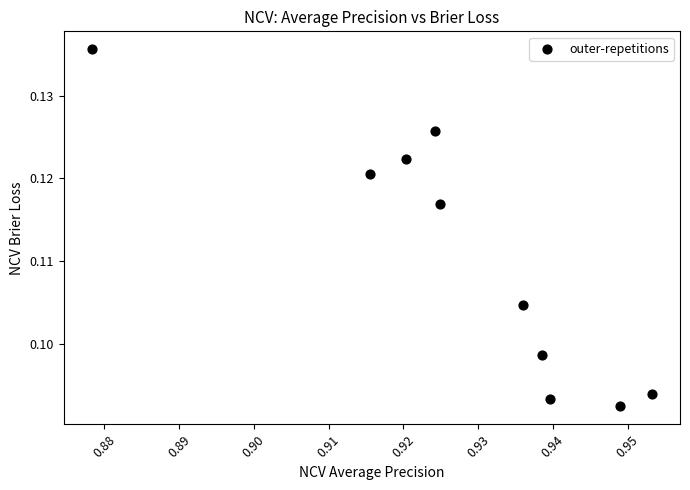

What is the average X value?

0.9